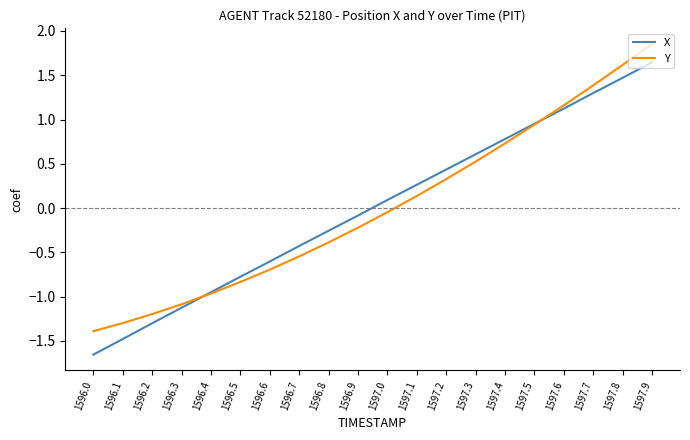

At which category is the sum across all series the highest?

1597.9